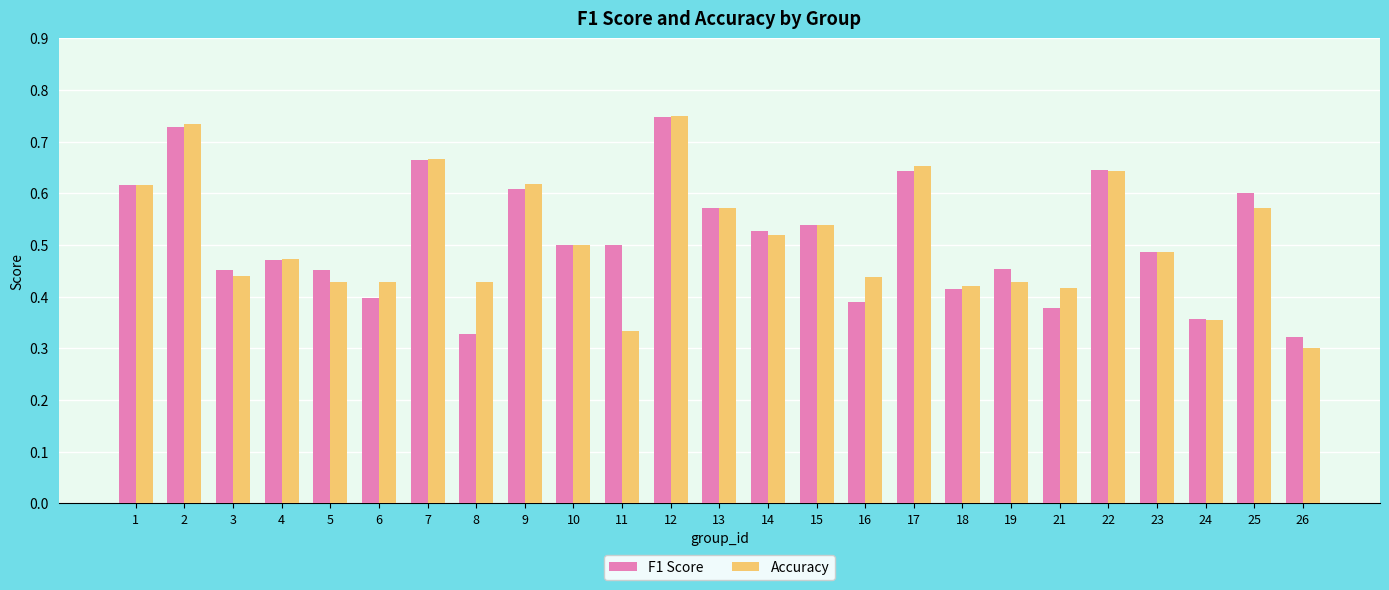

Which category has the highest value in the F1 Score series?

12